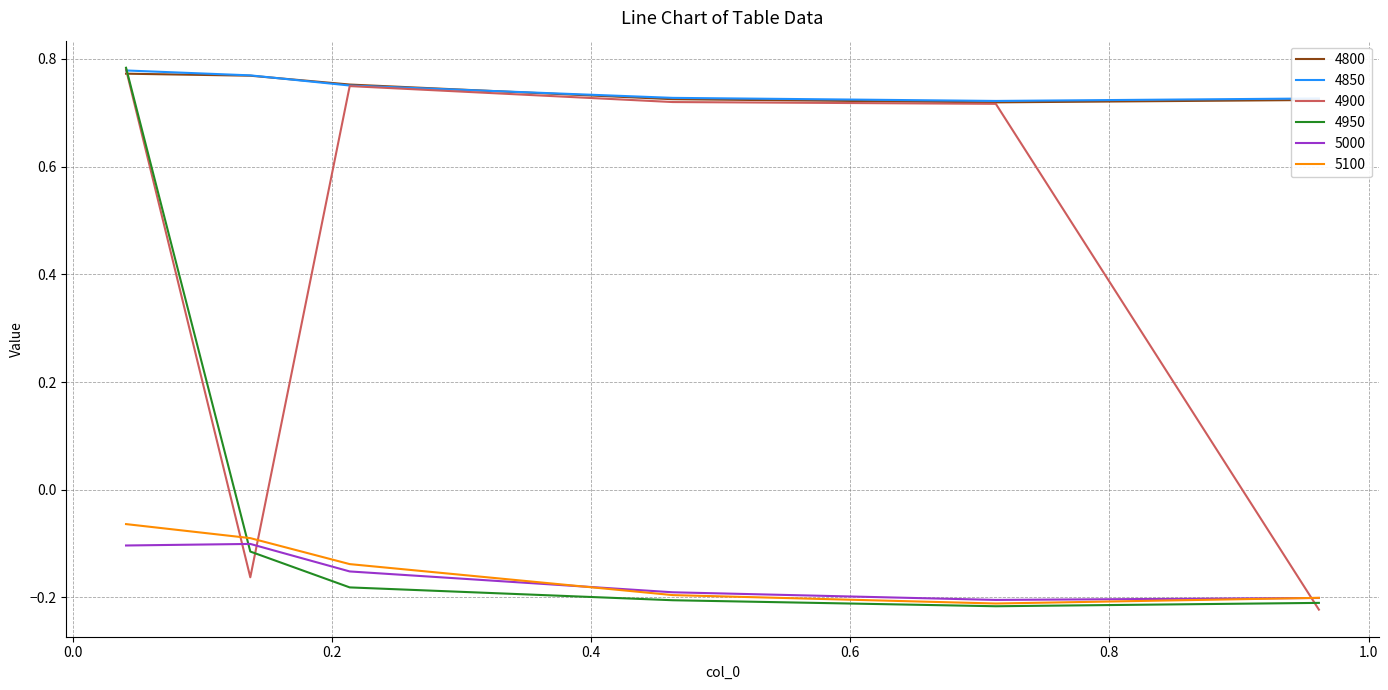

True or false: 4900 and 5000 cross at least once.

True